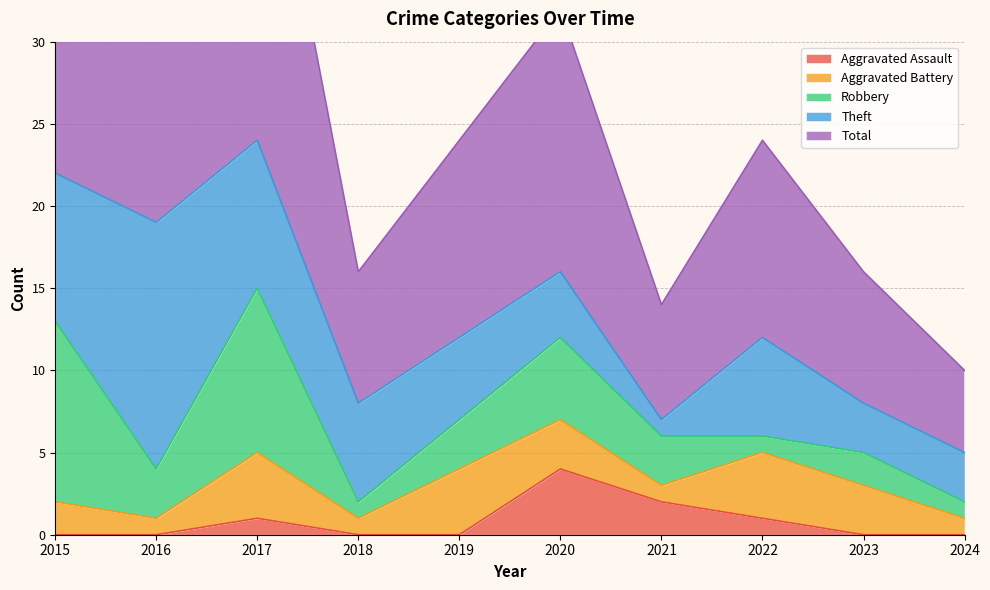

Where does the Theft series first go above 6?

2015